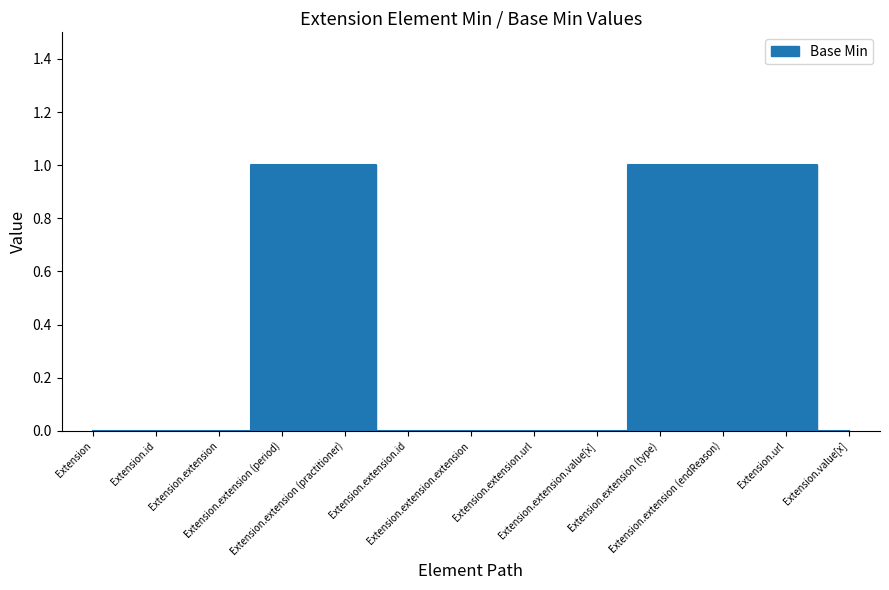

The chart shows a value of 0 at Extension.extension.id. True or false?

False